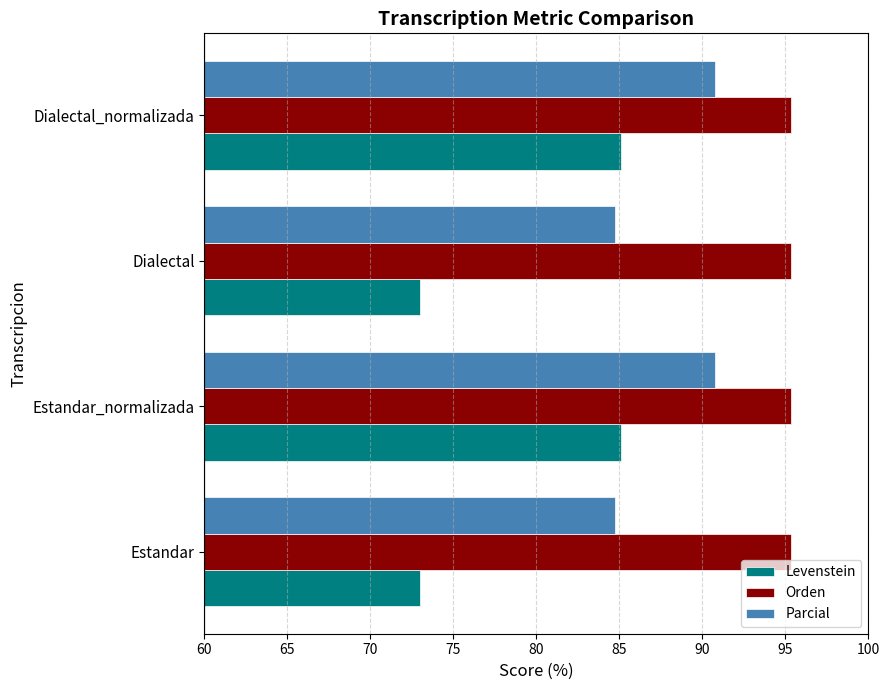

Read the Orden value at Estandar_normalizada.

95.3